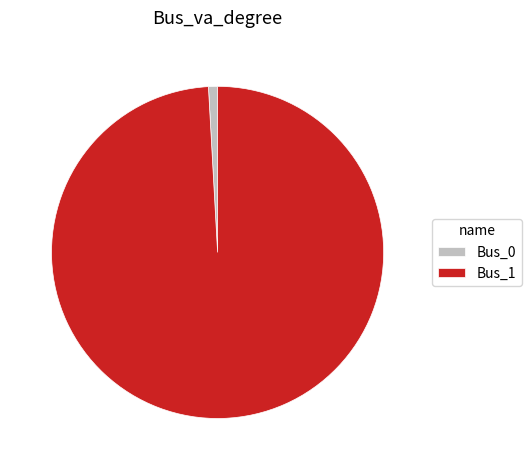

Which slice is the largest?

Bus_1